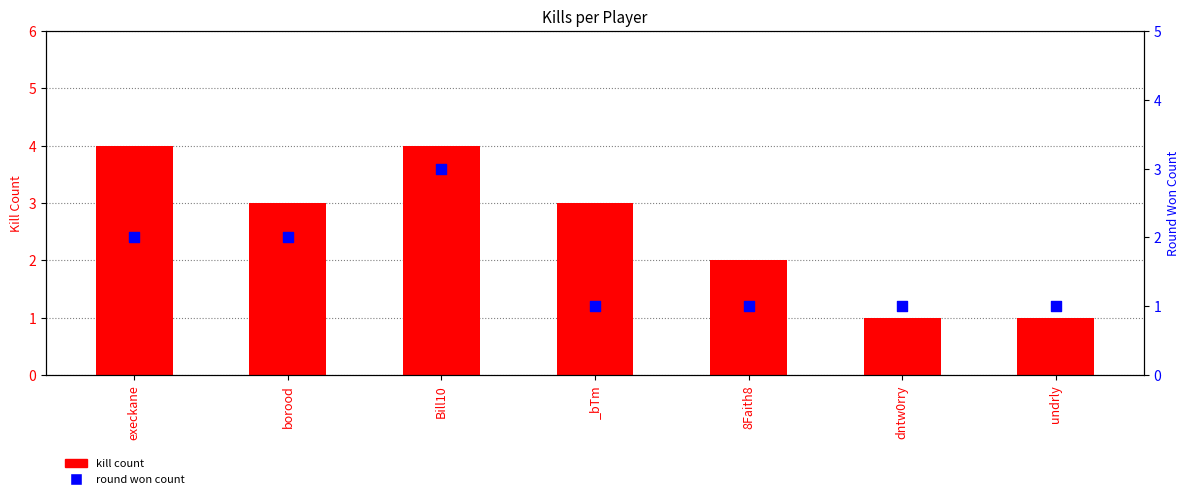

Which series has the largest total across all categories?

kill count